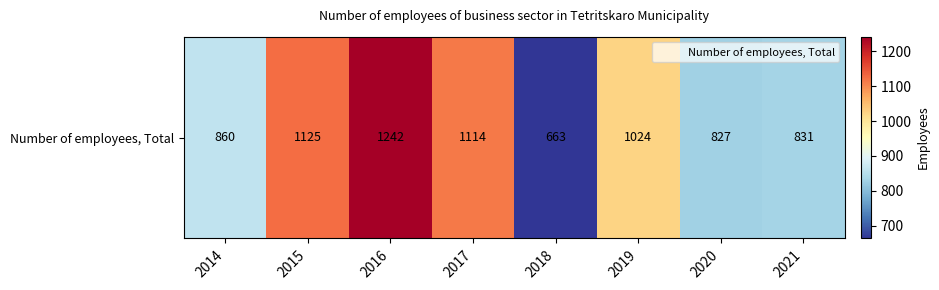

Reading right to left, extract all data points from this chart.

831	827	1024	663	1114	1242	1125	860